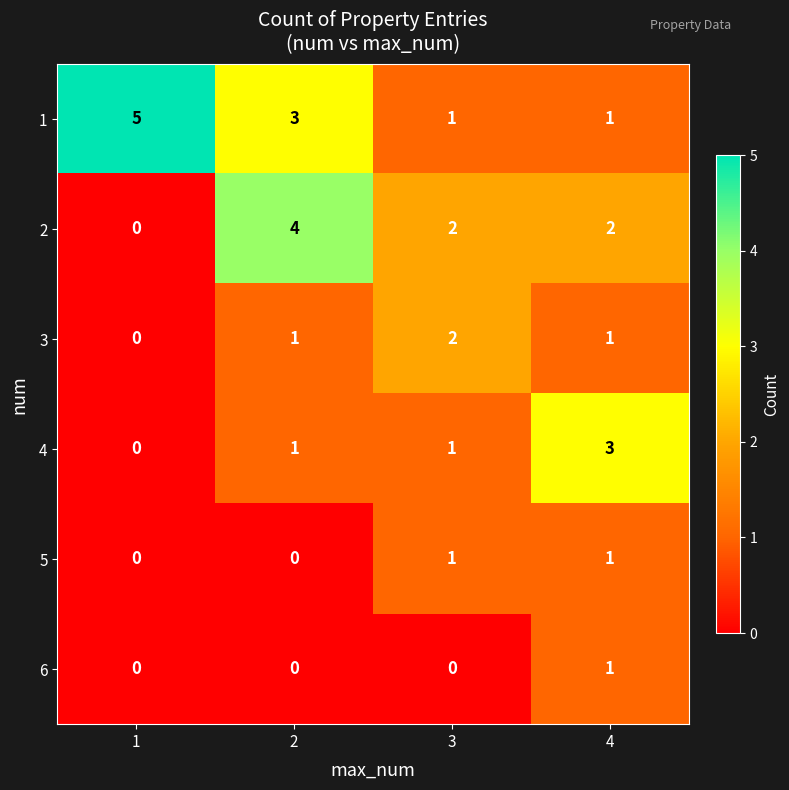

What is the greatest value displayed?

5